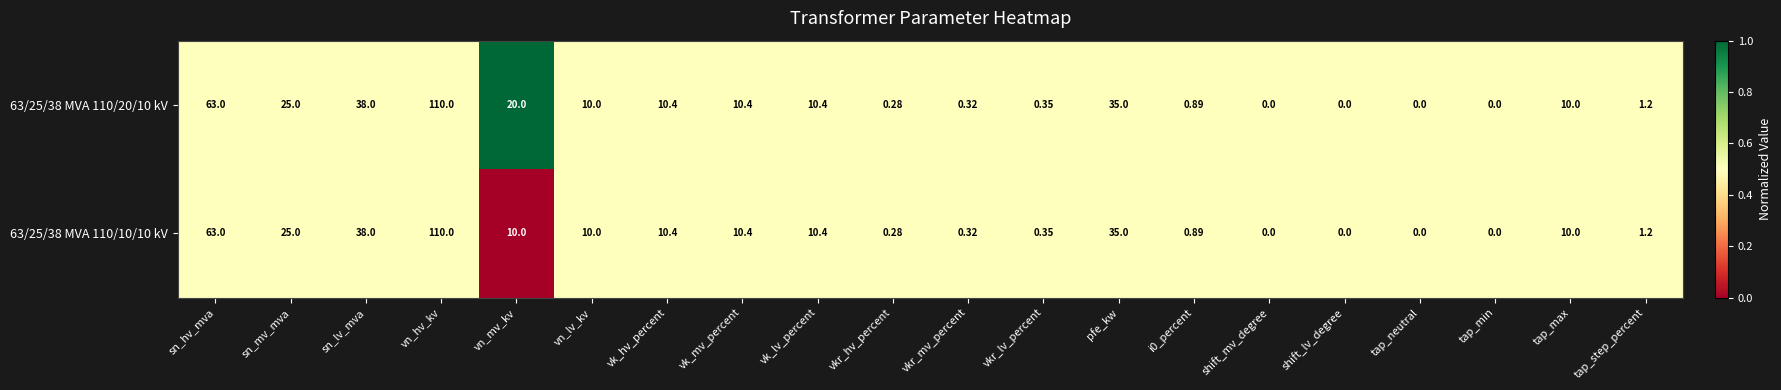

At which label does 63/25/38 MVA 110/20/10 kV reach its peak?

vn_hv_kv